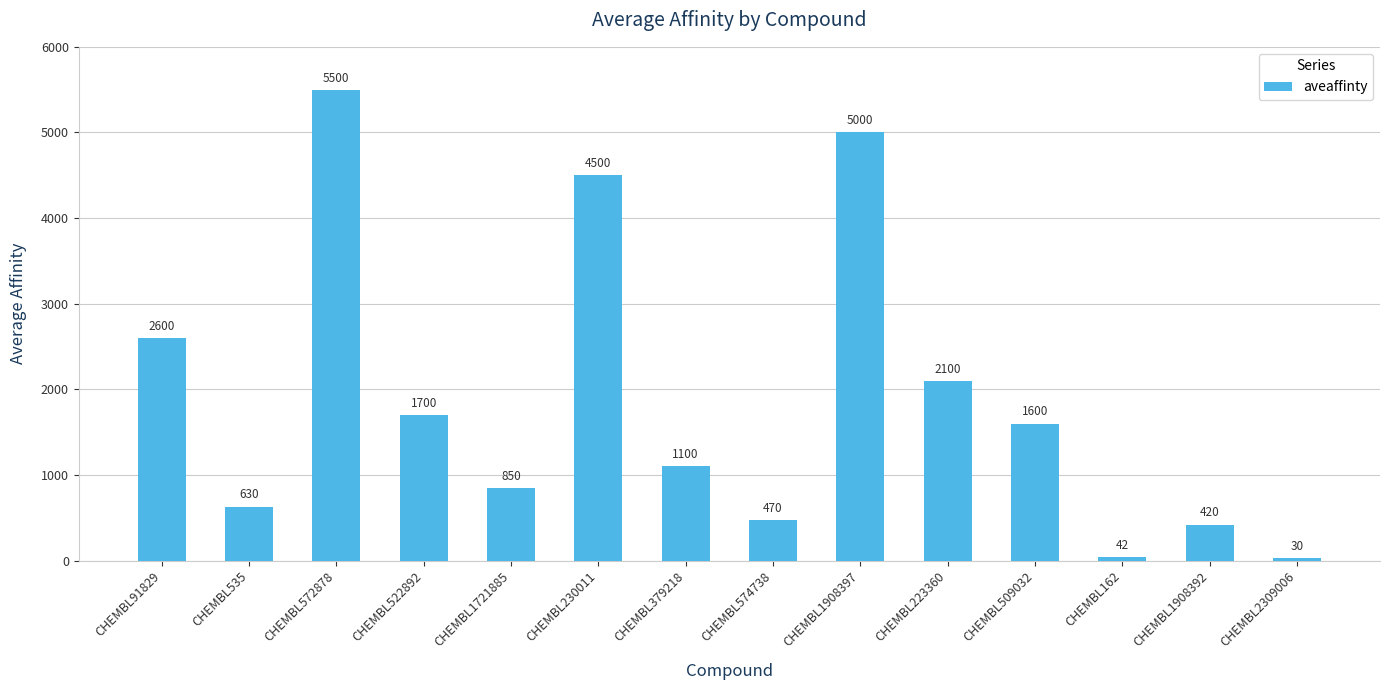

Is it true that the value at CHEMBL162 is 42?

True